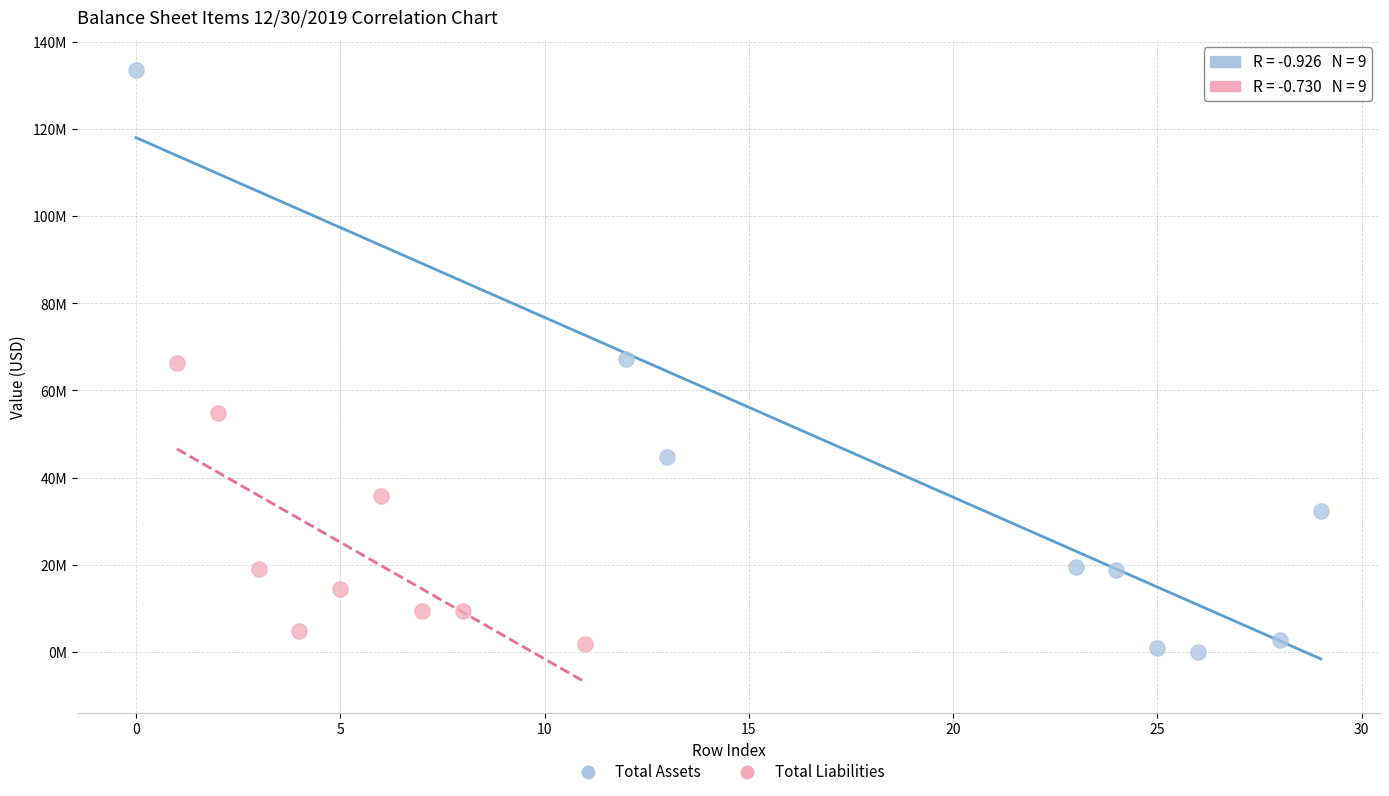

What are all the series names shown in the legend?

Total Assets, Total Liabilities